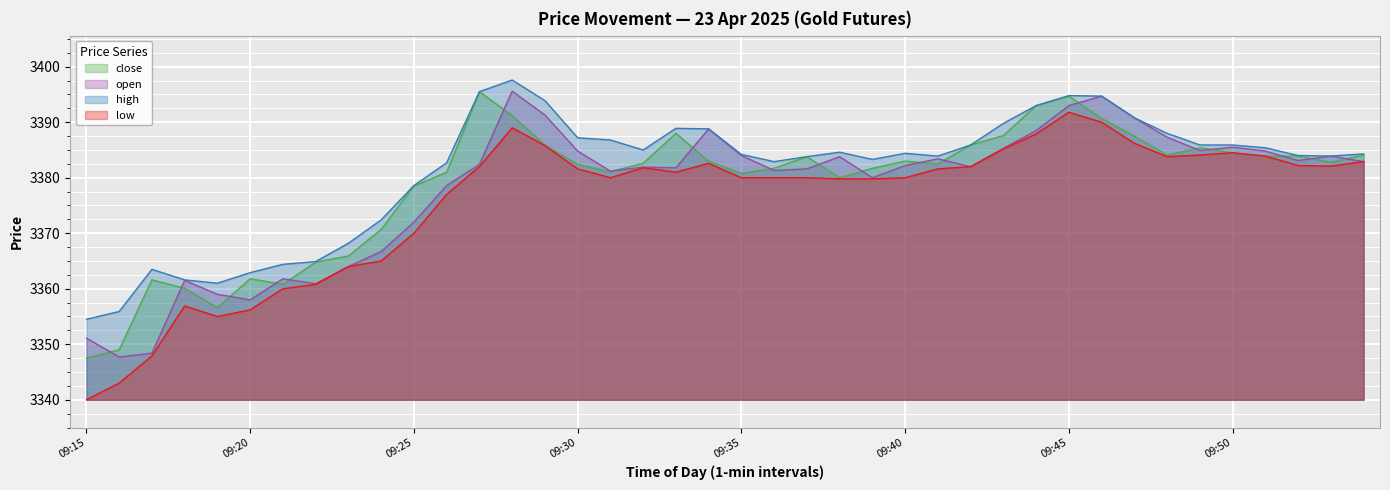

What is the value of the open point at the 22nd from the left?

3381.3